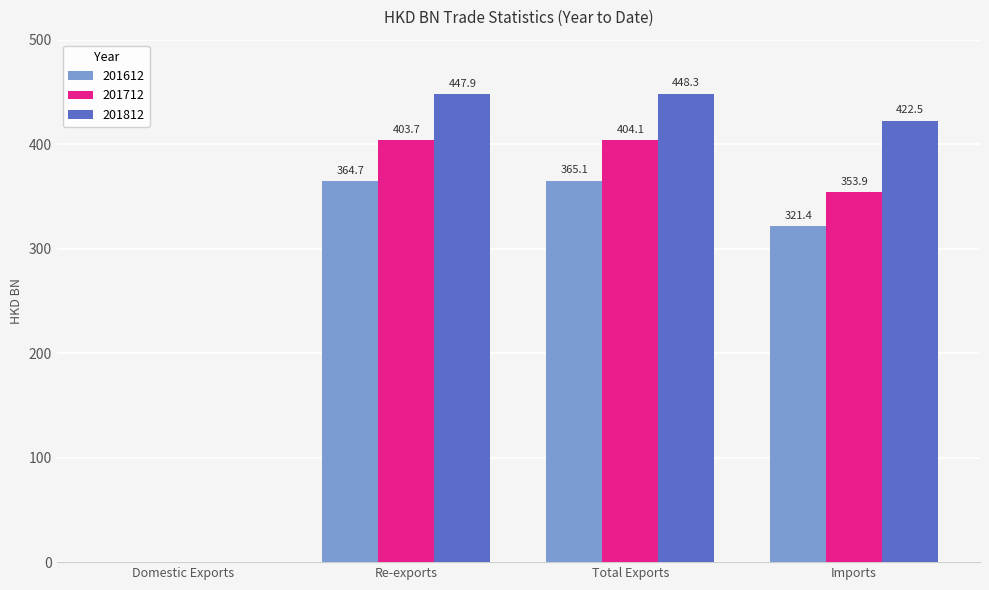

Is it true that 201712 equals 617.6 at Total Exports?

False